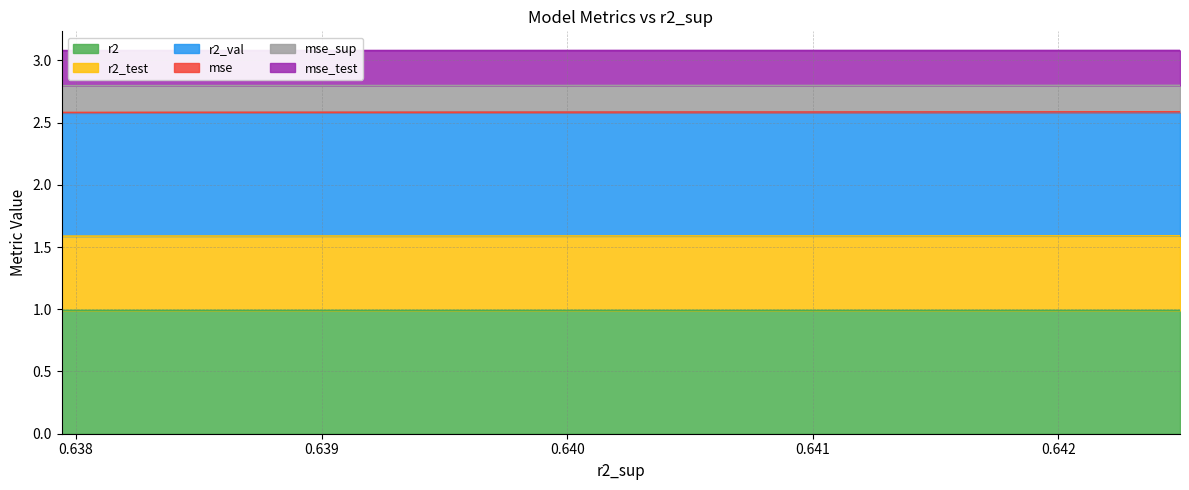

True or false: mse_sup and r2 intersect in this chart.

False